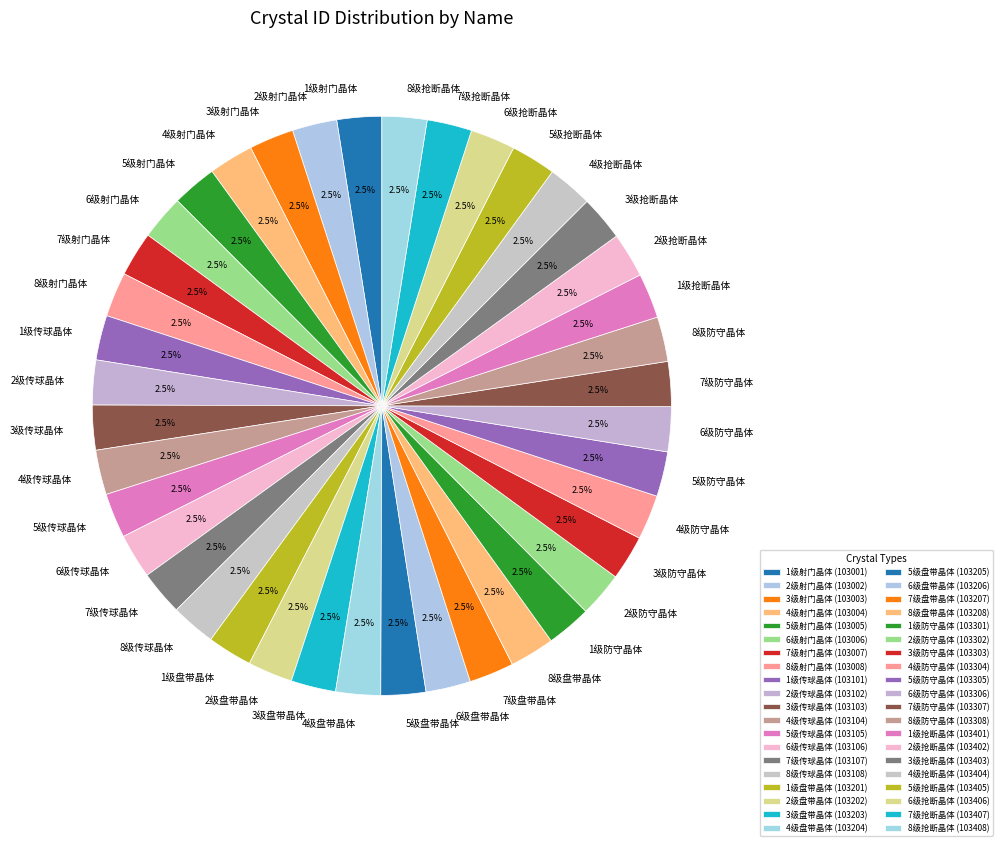

Does 2级传球晶体 represent more than half of the total?

No